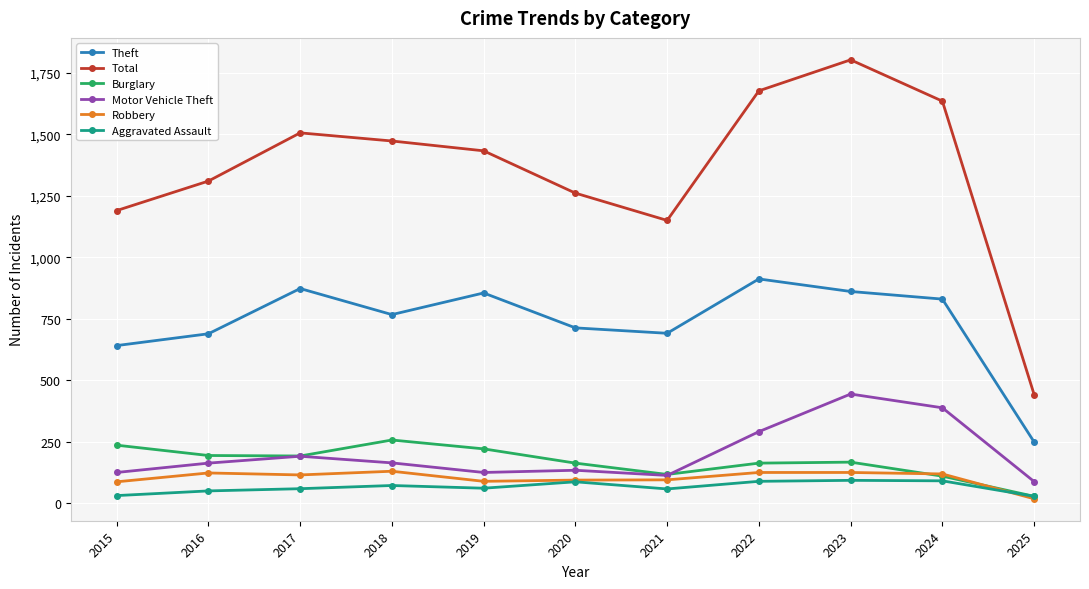

What is the total value across all series at 2016?

2529